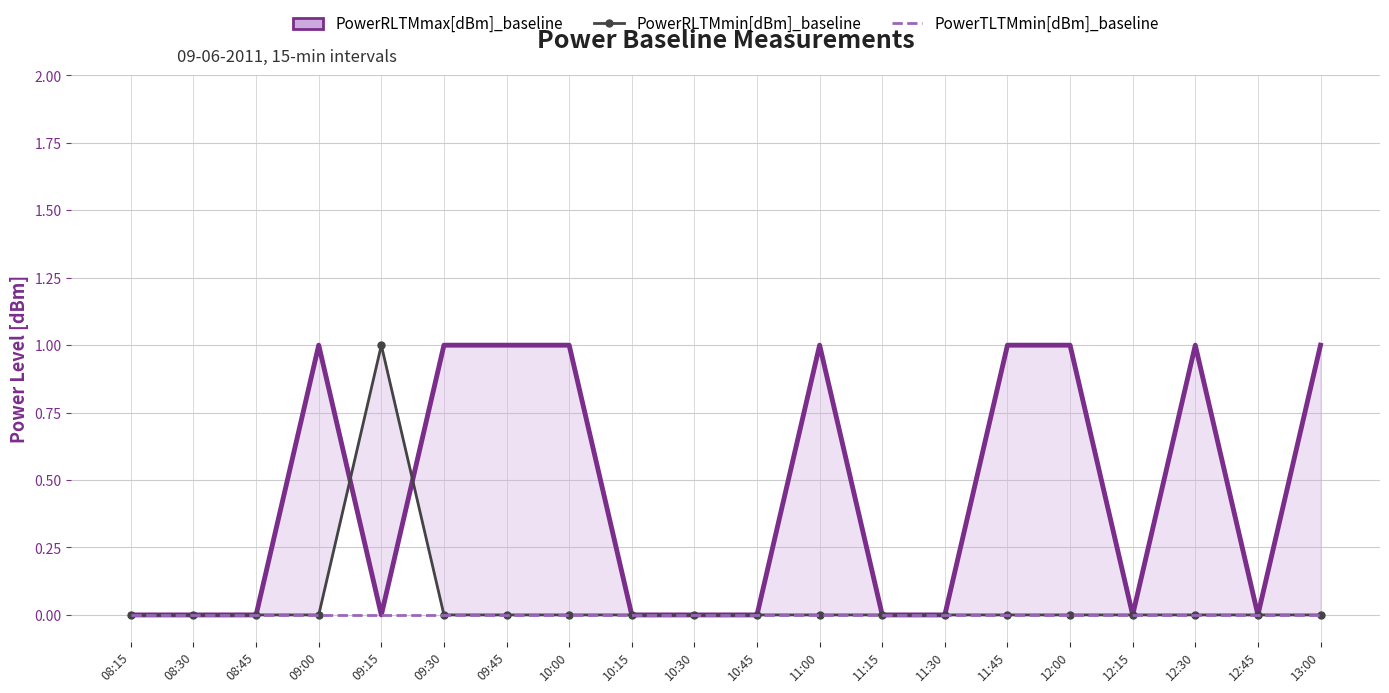

Which series has the widest spread of values?

PowerRLTMmax[dBm]_baseline